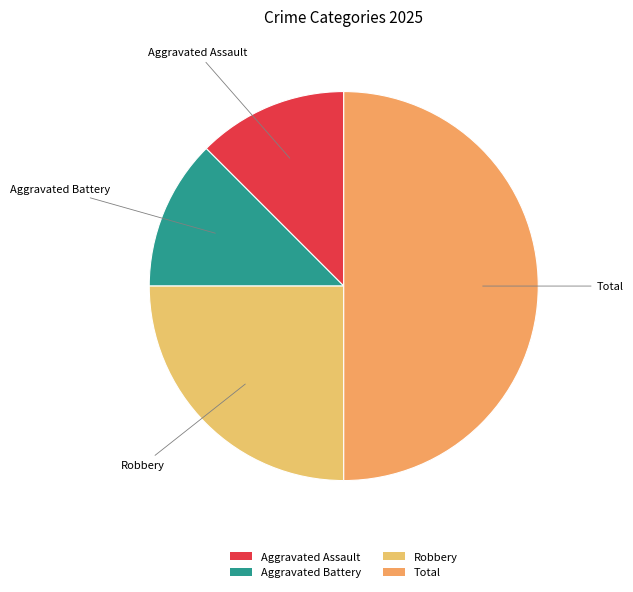

What is the ratio of the value at Aggravated Assault to the value at Robbery?

0.5